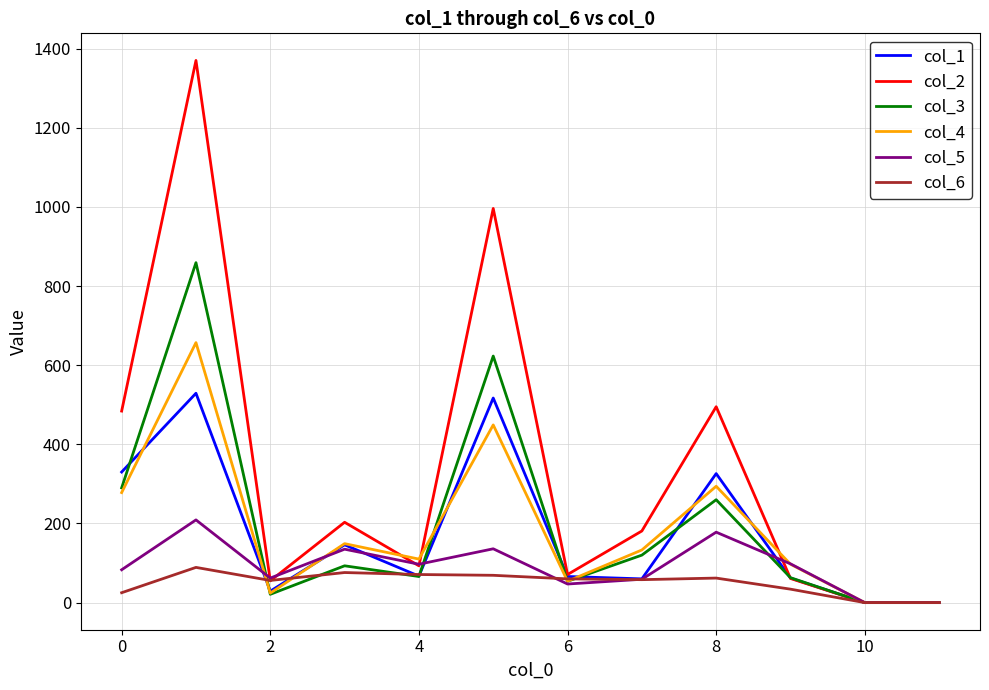

List the series in order of their peak value, highest first.

col_2, col_3, col_4, col_1, col_5, col_6